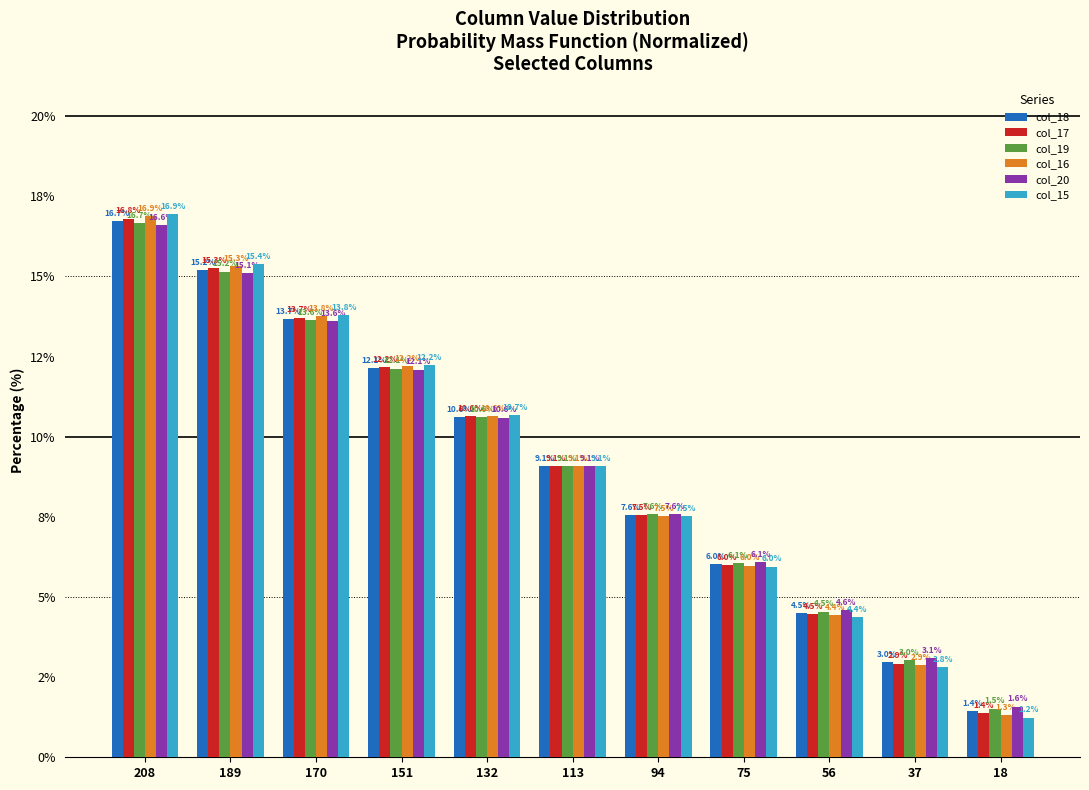

Which series has the largest total across all categories?

col_18